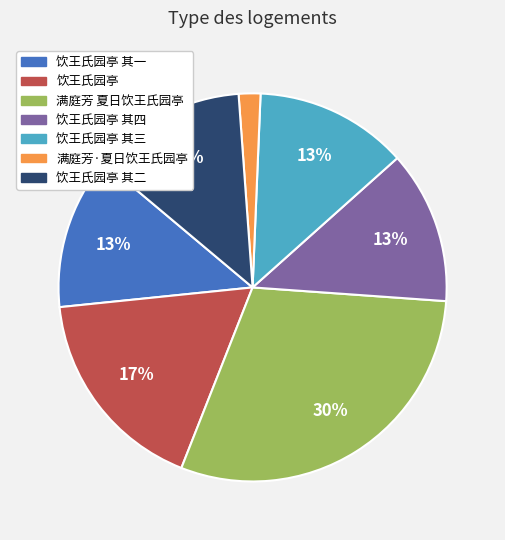

To the nearest percent, what is the average slice percentage?

14%